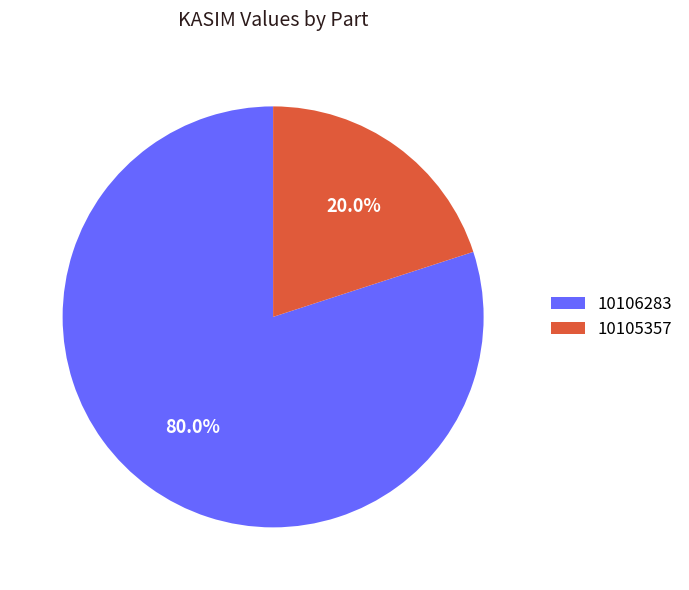

To the nearest percent, what is the combined percentage of 10106283 and 10105357?

100%